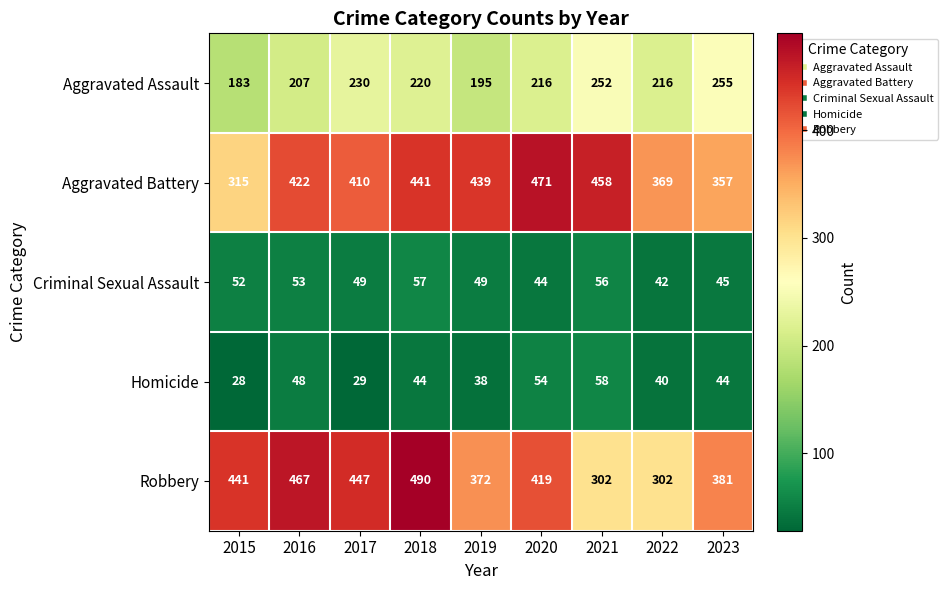

At which category is the sum across all series the highest?

2018